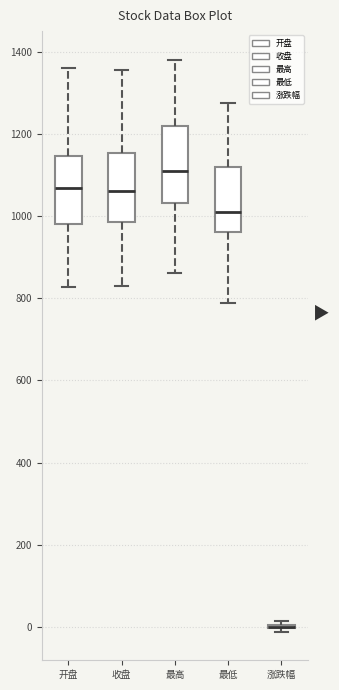

Reading left to right, read every box against the y-axis: the position of its median line, the range the box covers, and the ends of its whiskers. The values are not printed on the chart, so give them approximately, as read against the axis.

开盘: median 1060, box 980 to 1140, whiskers 820 to 1360
收盘: median 1060, box 980 to 1160, whiskers 820 to 1360
最高: median 1100, box 1040 to 1220, whiskers 860 to 1380
最低: median 1000, box 960 to 1120, whiskers 780 to 1280
涨跌幅: box collapsed to a line at 0, whiskers -20 to 20